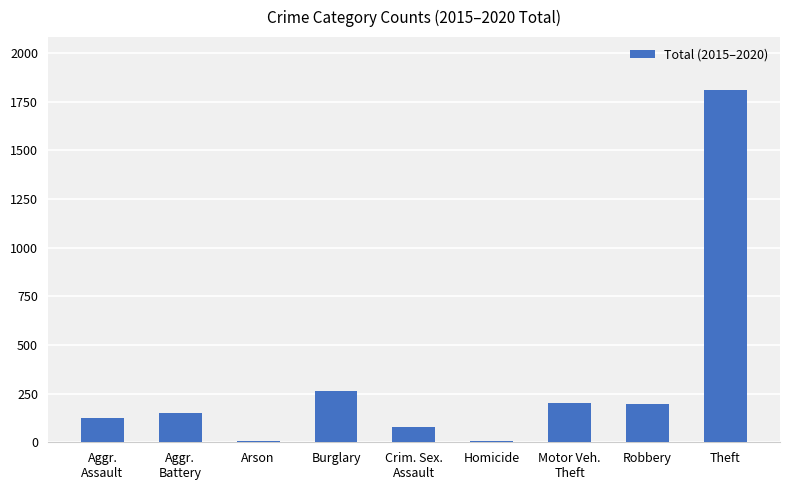

What is the sum of all values?

2835